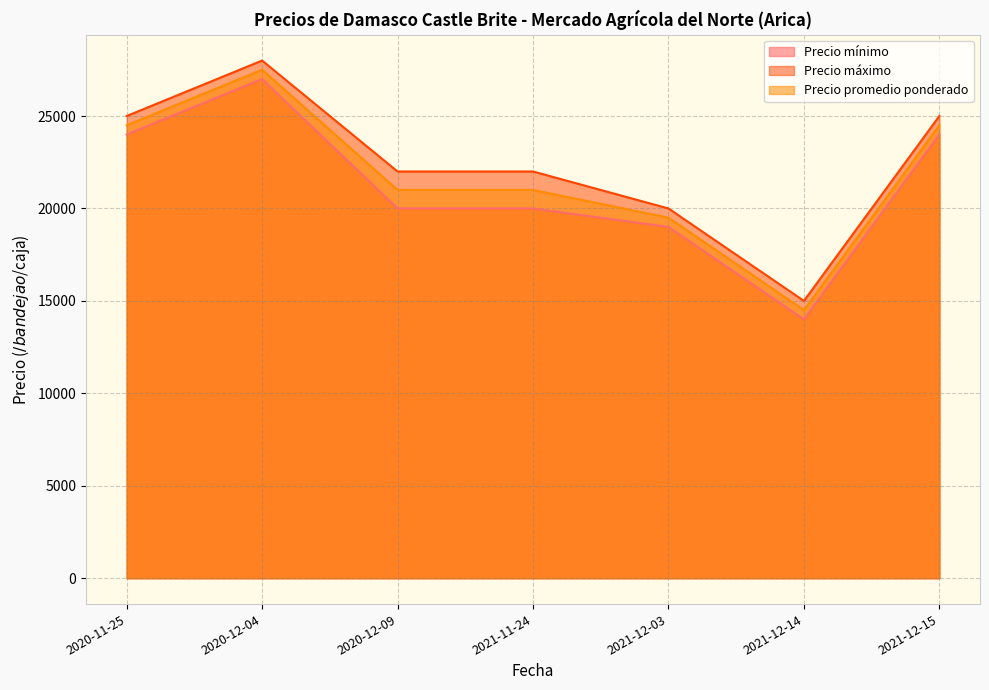

Between 2020-11-25 and 2020-12-04, which series saw the biggest shift?

Precio mínimo